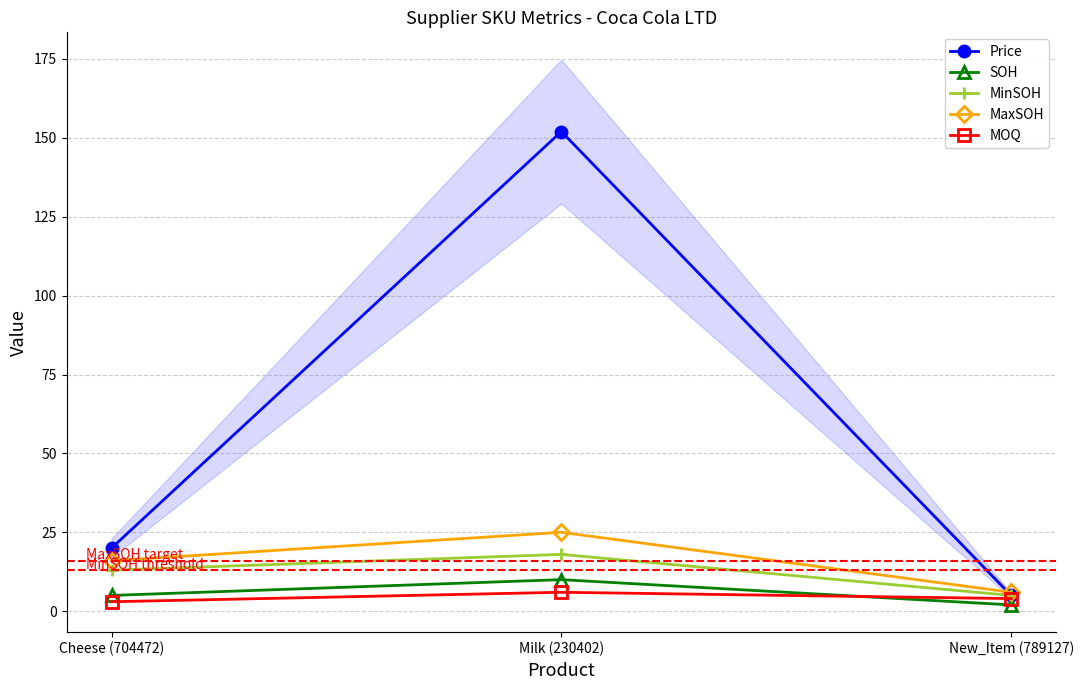

What is the label of the 2nd point from the right?

Milk (230402)